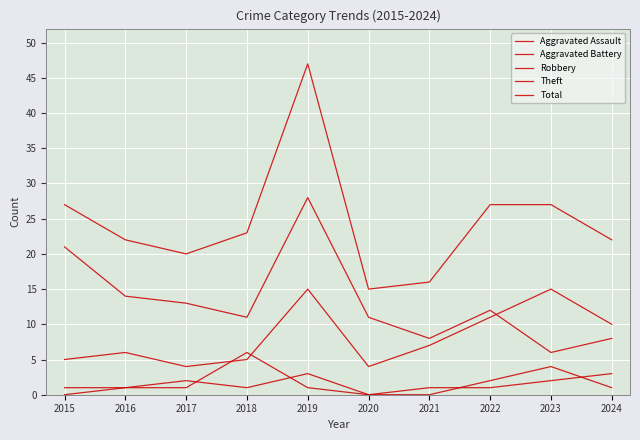

Which series has the largest range (max minus min)?

Total